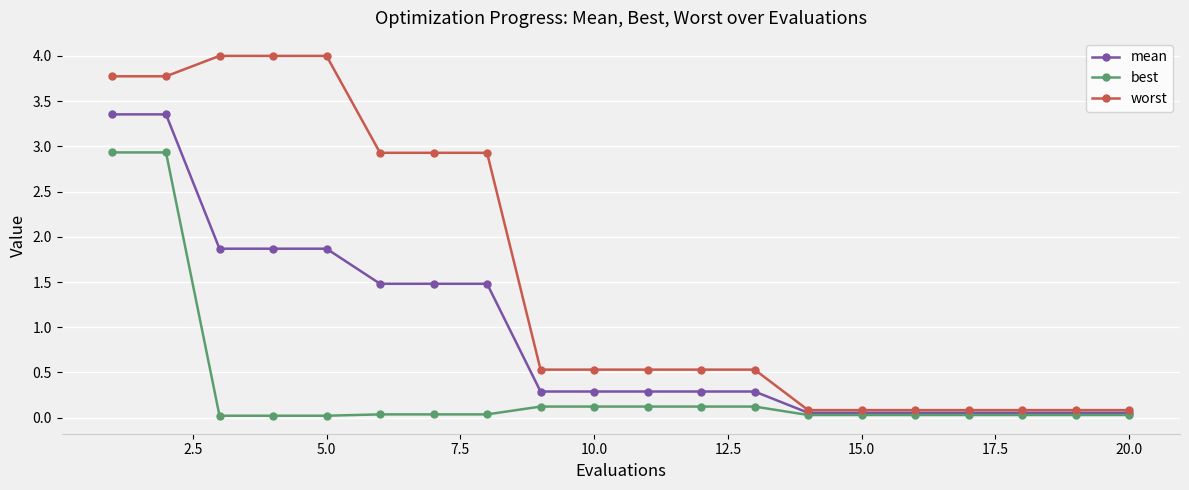

Which series has the widest spread of values?

worst